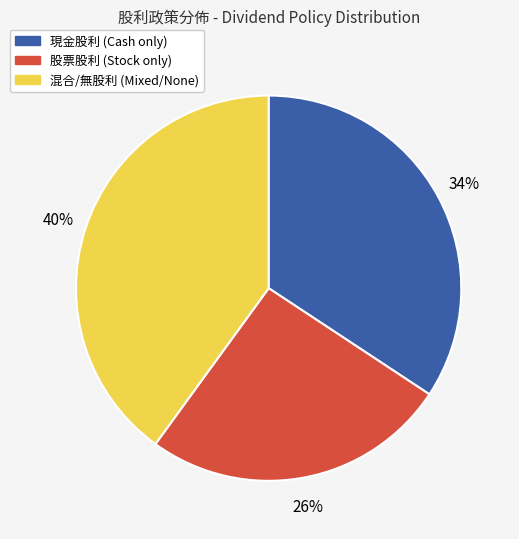

How many slices are in this pie chart?

3